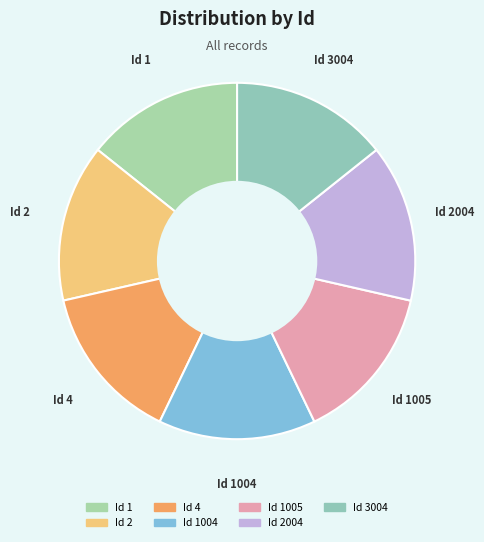

Does any single category account for the majority?

No